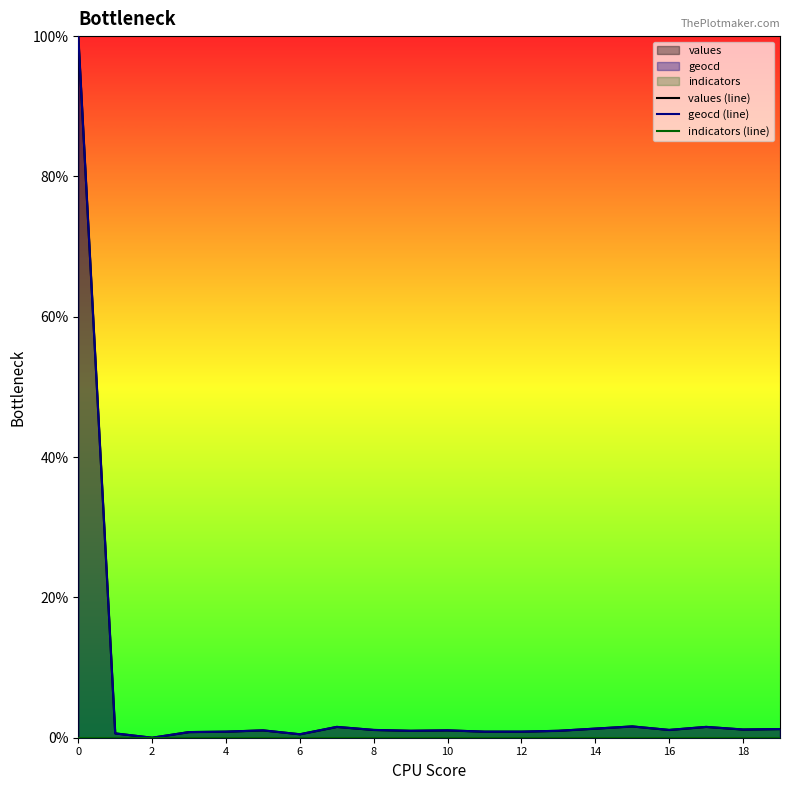

True or false: geocd (line) has a value of 0.4 at 8.

False